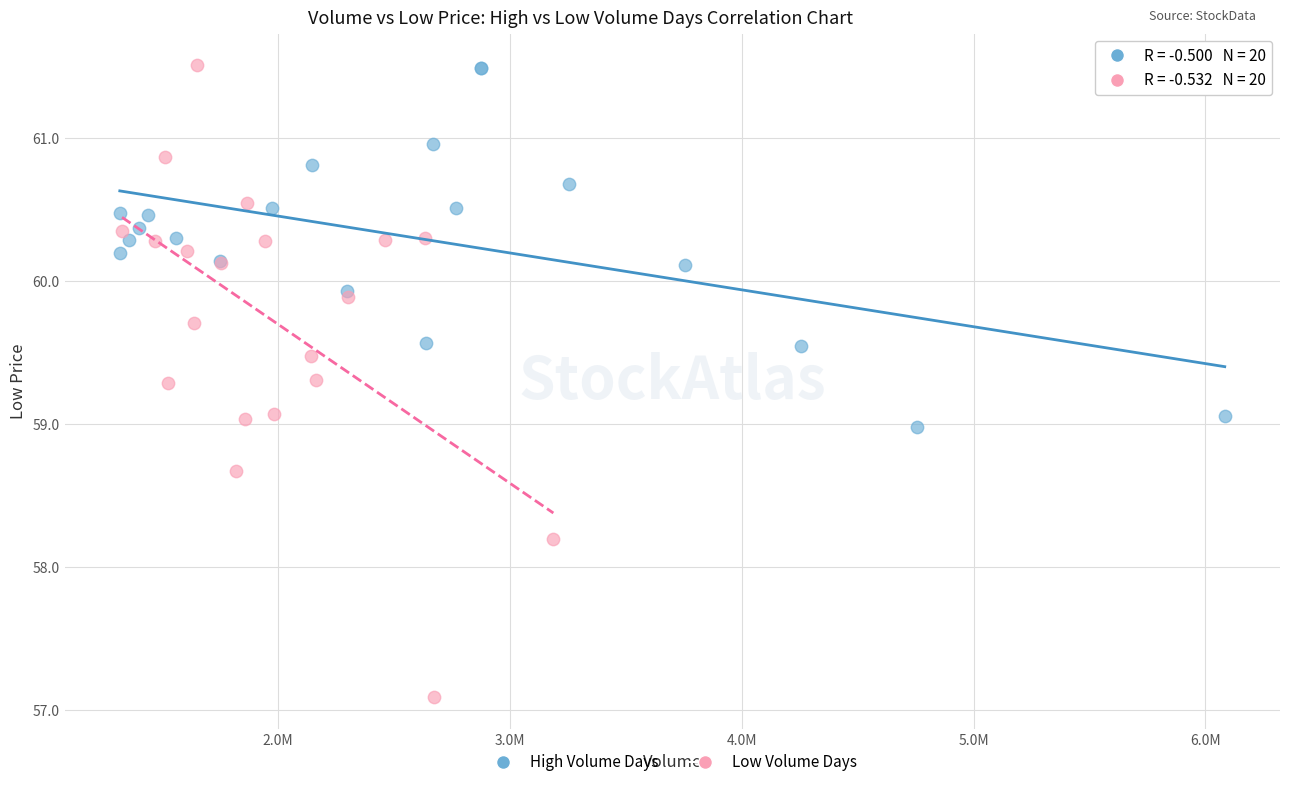

Which series has the largest Y range (max minus min)?

Low Volume Days